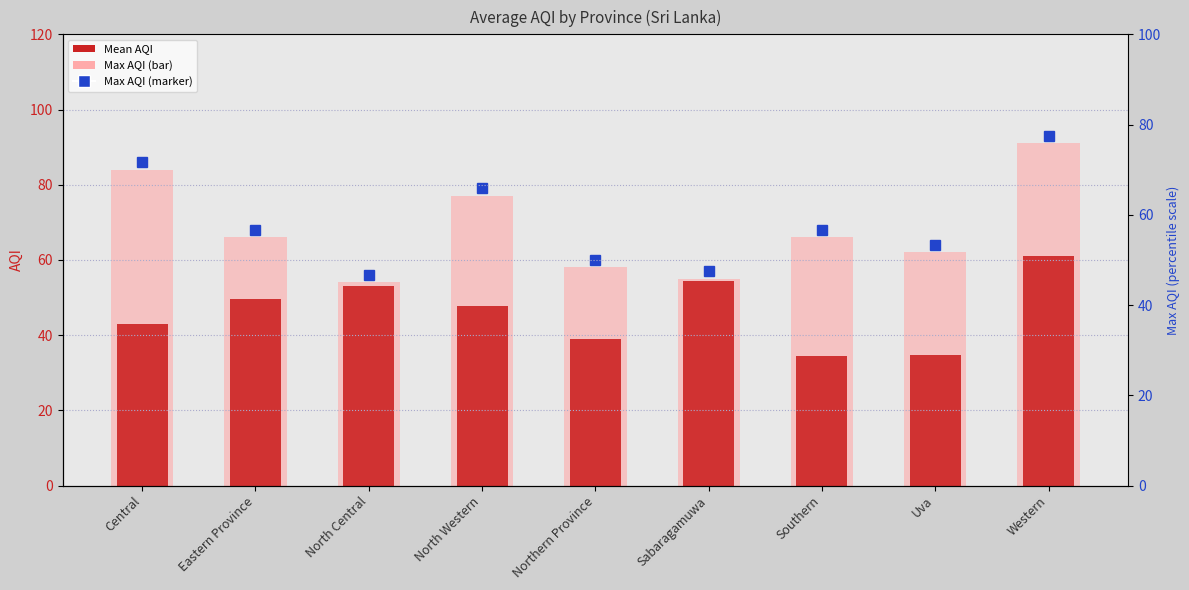

What is the ratio of the value at Eastern Province to the value at Sabaragamuwa?

0.9